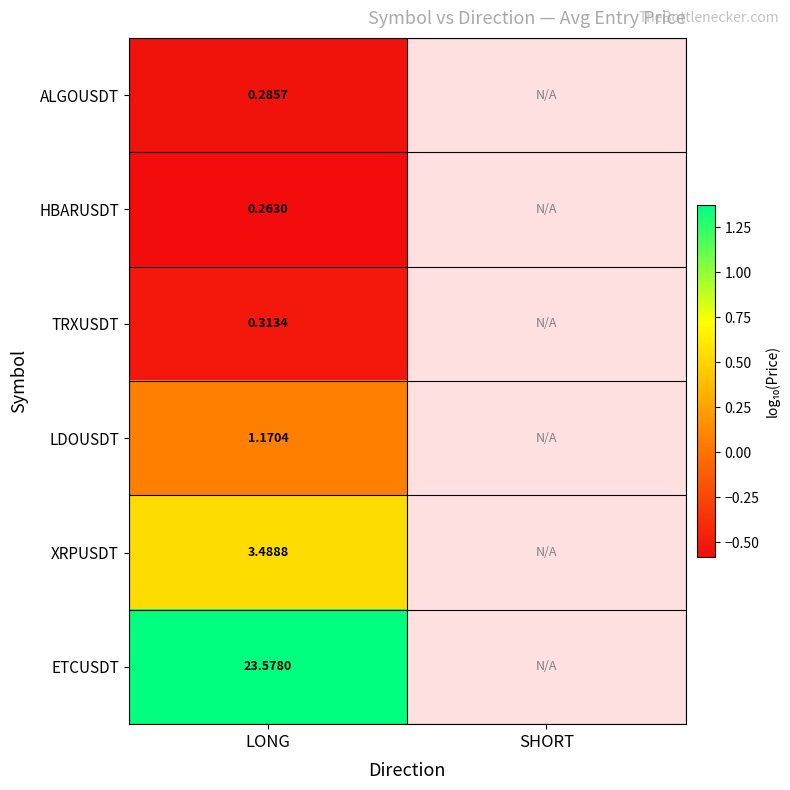

At which label does XRPUSDT reach its peak?

LONG